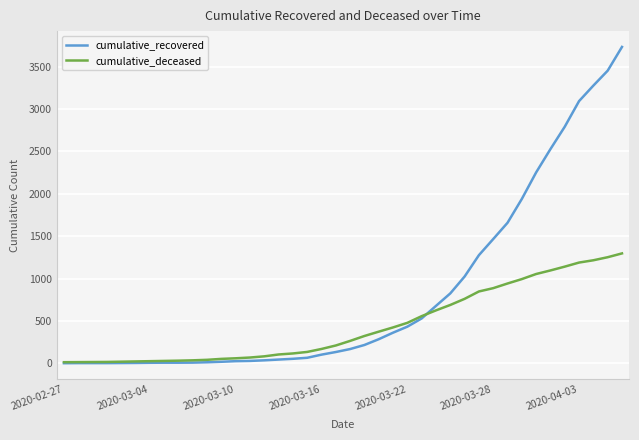

Which series has the largest range (max minus min)?

cumulative_recovered